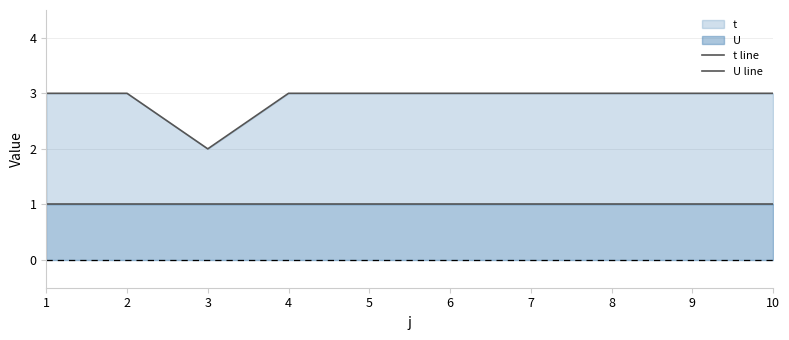

Reading left to right, what are all the values shown in this chart?

t line: 3	3	2	3	3	3	3	3	3	3
U line: 1	1	1	1	1	1	1	1	1	1